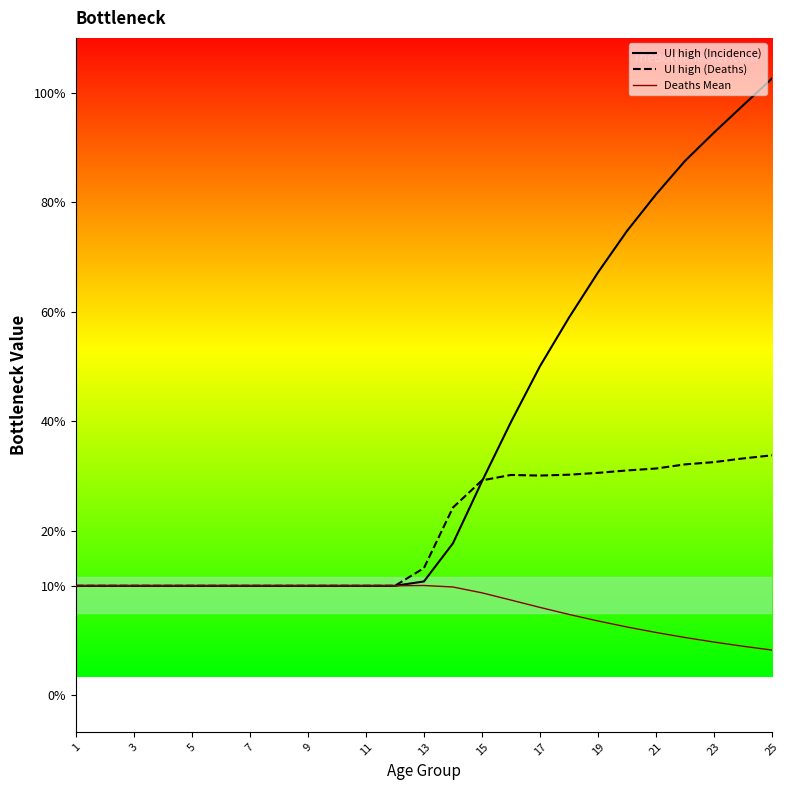

How many lines are shown in the chart?

3